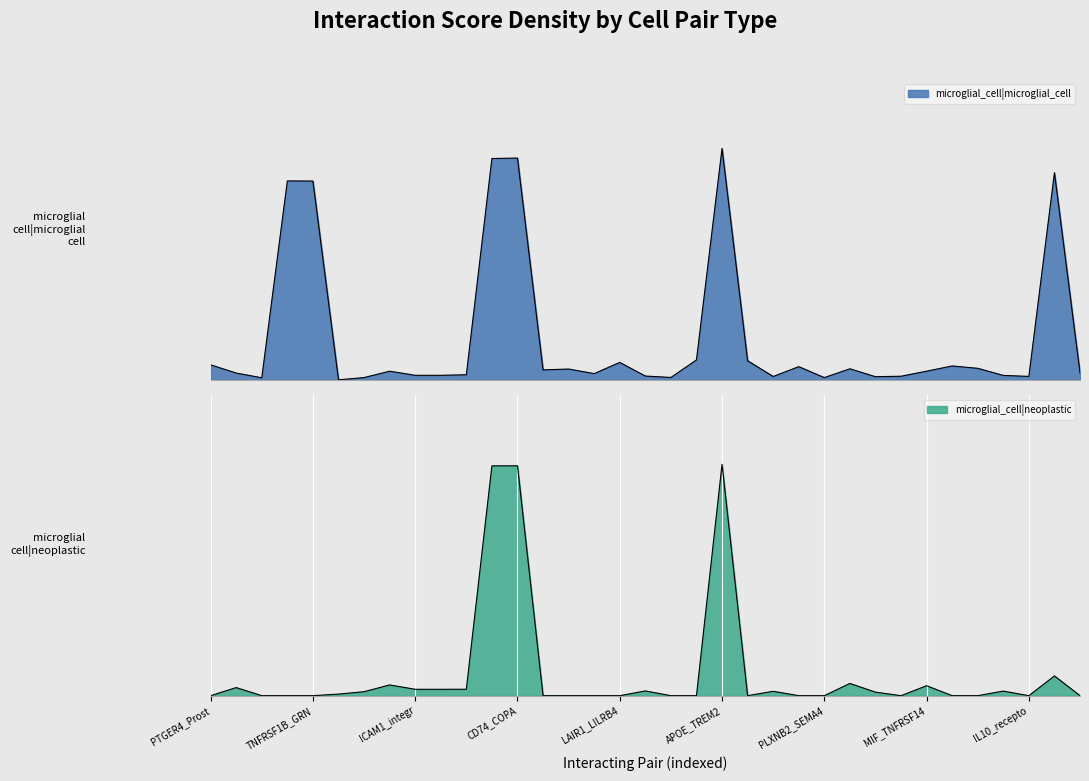

True or false: the data shows 0.7 at CLU_TREM2.

False